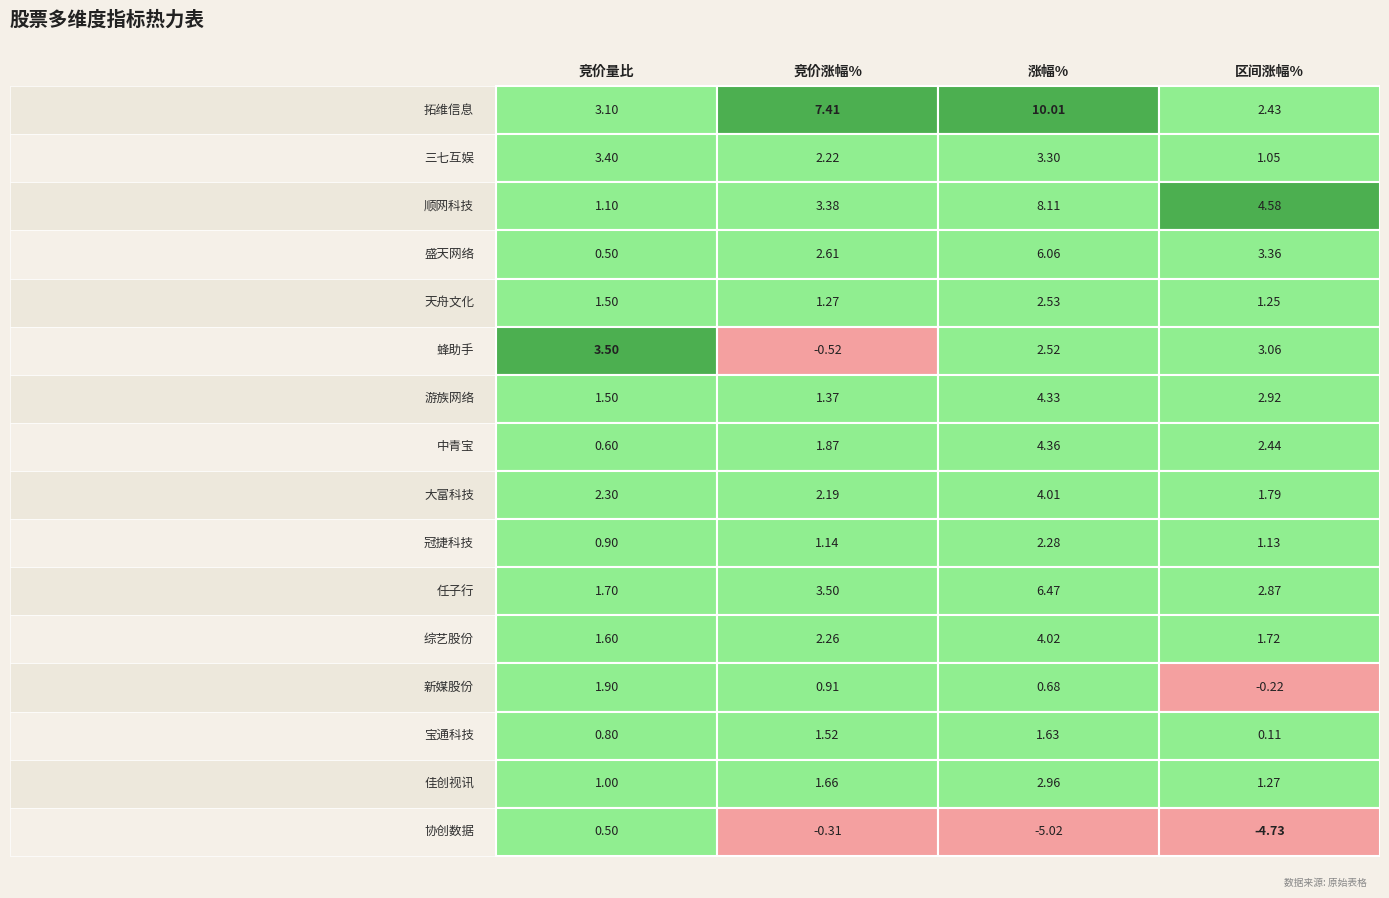

What is the average value of the 涨幅% series?

3.6